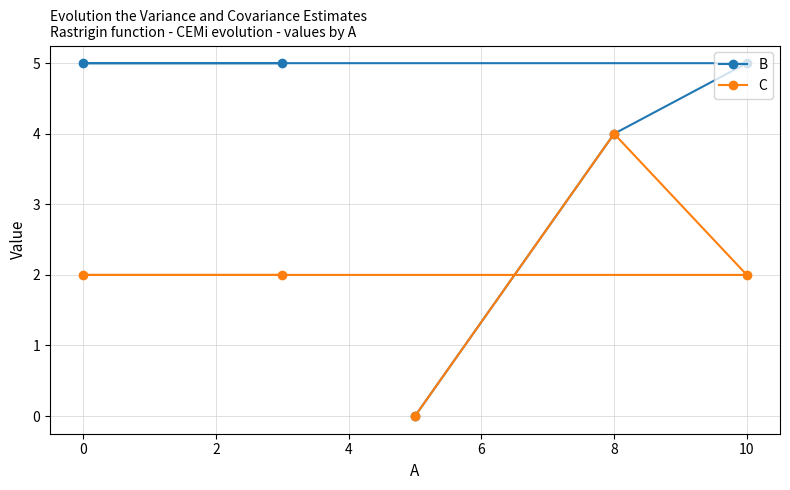

Rank the series by their maximum value, from highest to lowest.

B, C